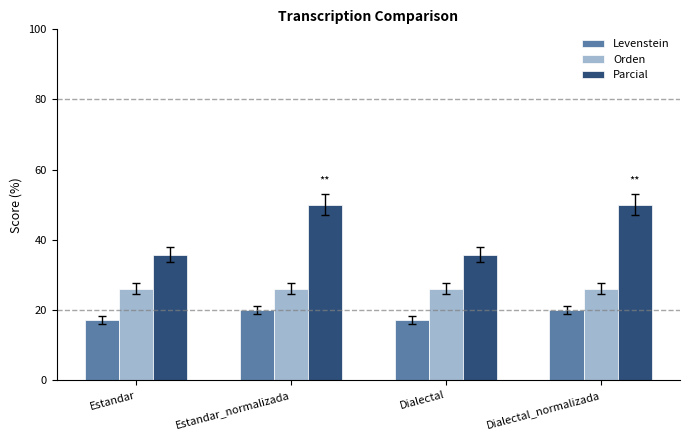

What is the average value of the Levenstein series?

18.6